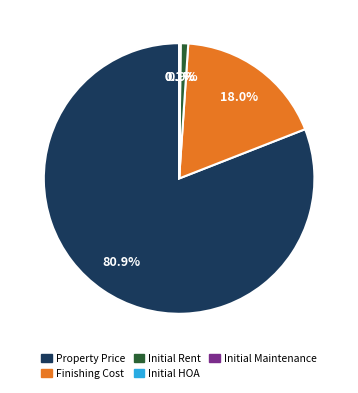

Which slice is the largest?

Property Price